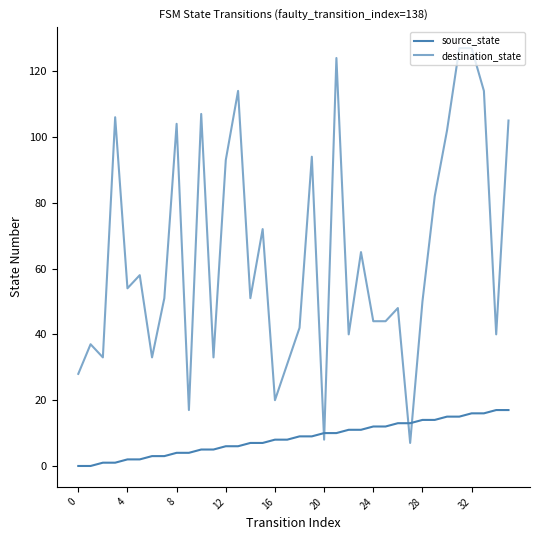

Does the chart have visible grid lines?

No